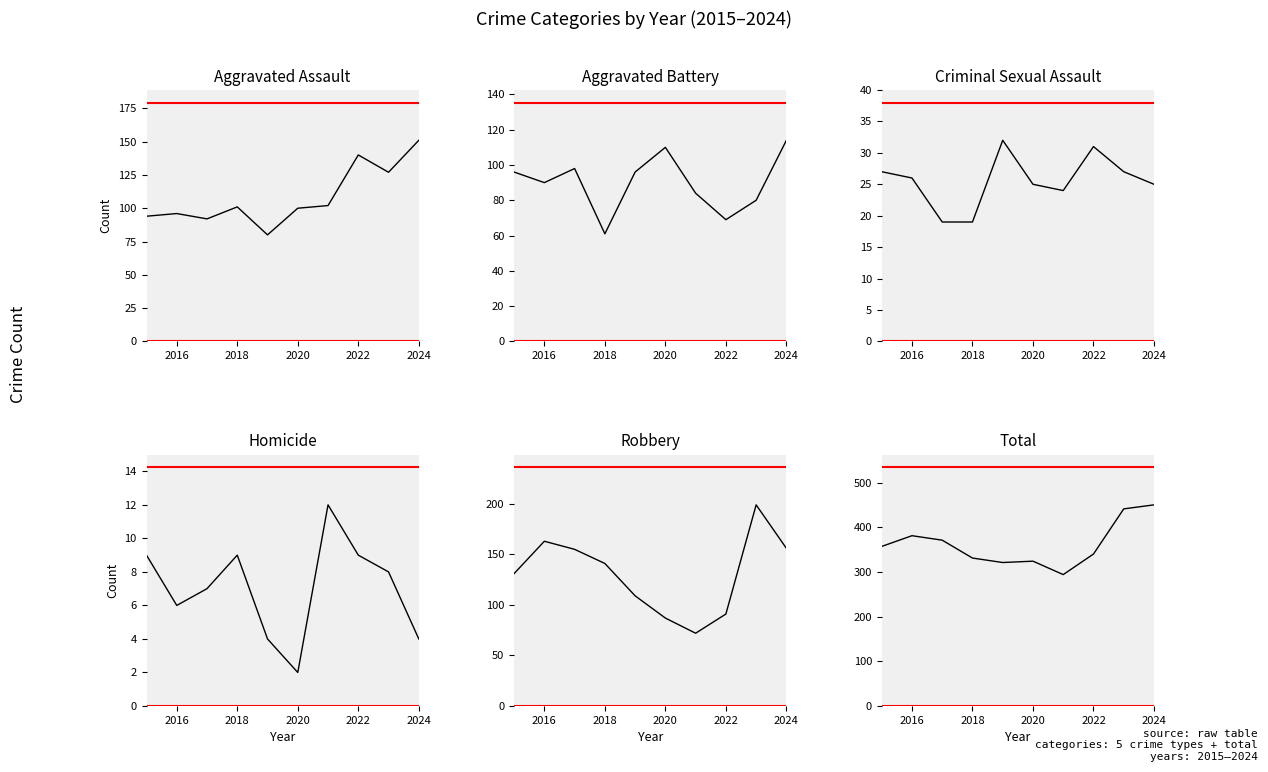

What is the value of the Robbery point at the 7th from the left?

72